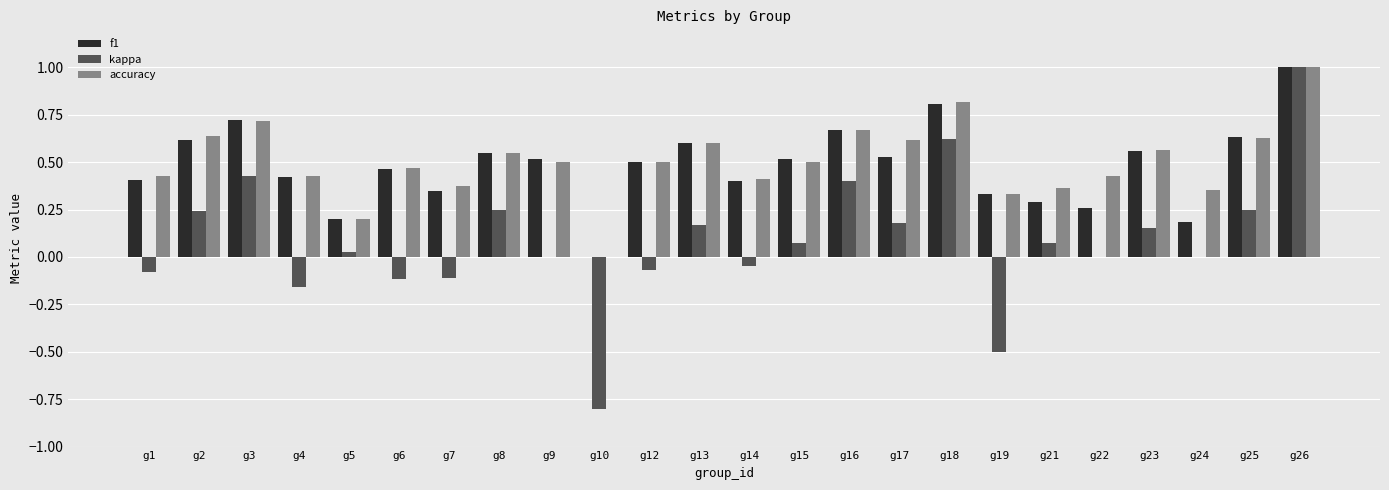

True or false: kappa has a value of 0.0 at g21.

False